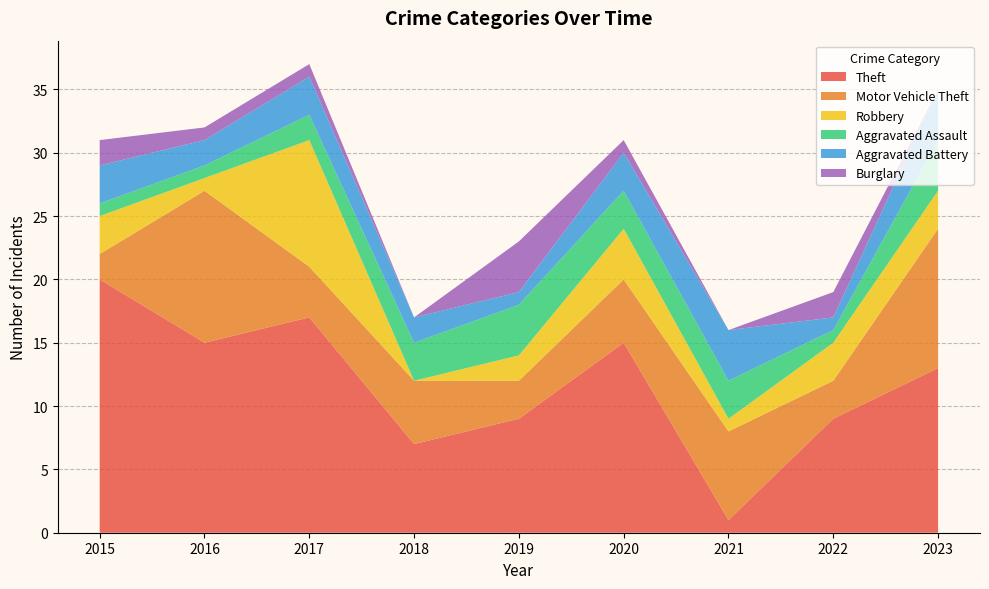

Reading right to left, what are all the values shown in this chart?

Theft: 2023=13	2022=9	2021=1	2020=15	2019=9	2018=7	2017=17	2016=15	2015=20
Motor Vehicle Theft: 2023=11	2022=3	2021=7	2020=5	2019=3	2018=5	2017=4	2016=12	2015=2
Robbery: 2023=3	2022=3	2021=1	2020=4	2019=2	2018=0	2017=10	2016=1	2015=3
Aggravated Assault: 2023=4	2022=1	2021=3	2020=3	2019=4	2018=3	2017=2	2016=1	2015=1
Aggravated Battery: 2023=4	2022=1	2021=4	2020=3	2019=1	2018=2	2017=3	2016=2	2015=3
Burglary: 2023=0	2022=2	2021=0	2020=1	2019=4	2018=0	2017=1	2016=1	2015=2